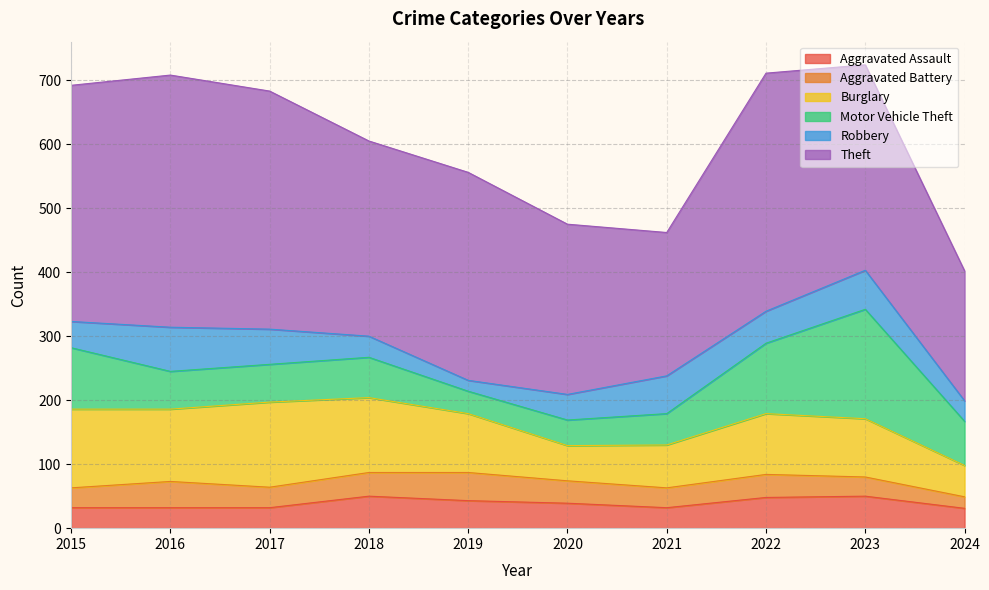

Reading left to right, what are all the values shown in this chart?

Aggravated Assault: 32	32	32	50	43	39	32	48	50	31
Aggravated Battery: 31	41	32	37	44	35	31	36	30	18
Burglary: 123	113	133	117	92	55	67	95	91	49
Motor Vehicle Theft: 96	59	59	63	35	40	49	110	171	69
Robbery: 41	69	55	33	17	40	59	50	61	32
Theft: 369	394	372	305	325	266	224	372	321	203